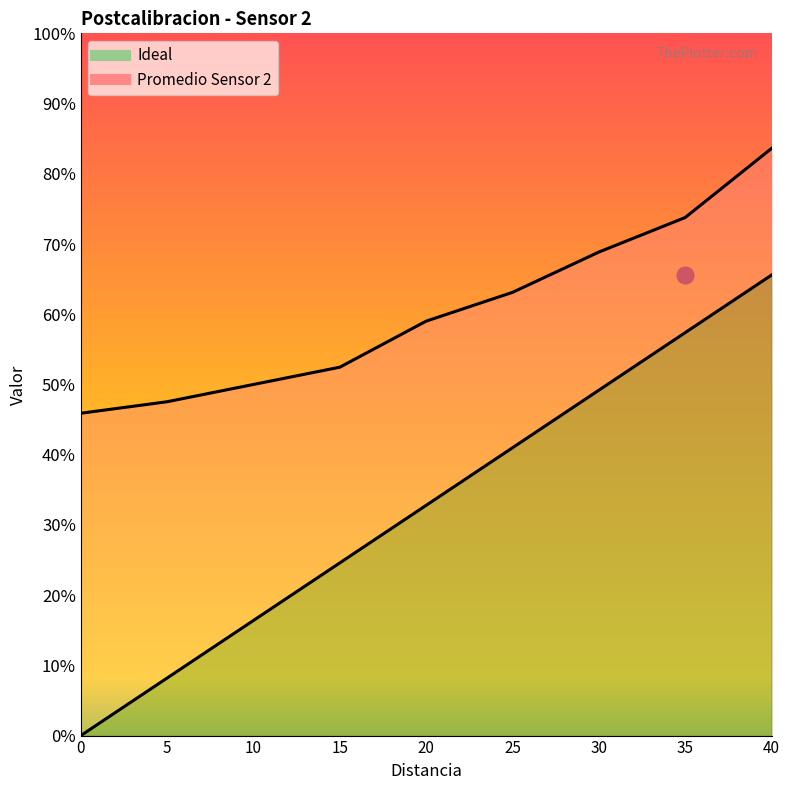

At 15, list the series in order from largest to smallest.

Promedio Sensor 2, Ideal